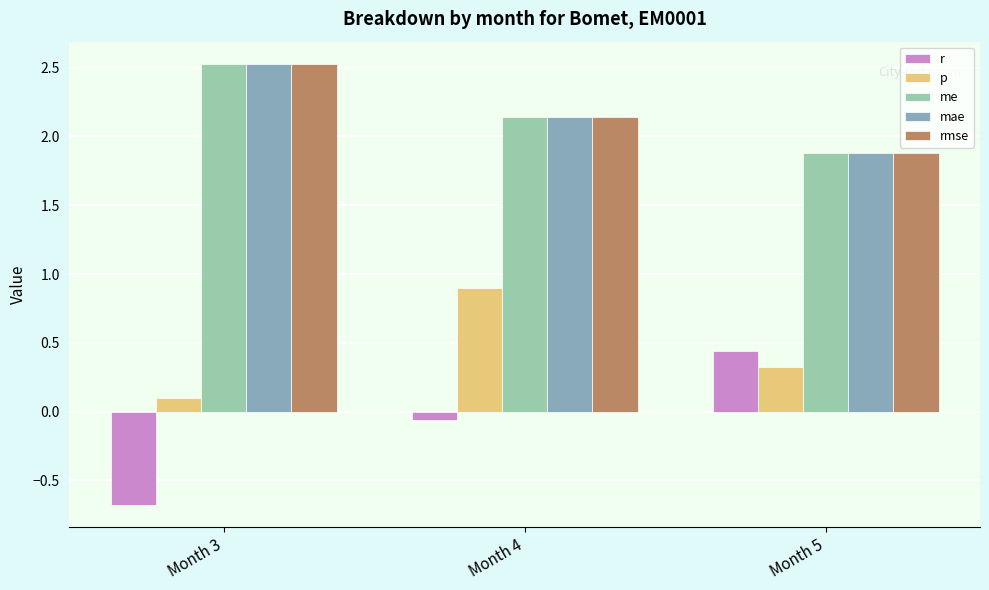

At which label does rmse reach its minimum?

Month 5